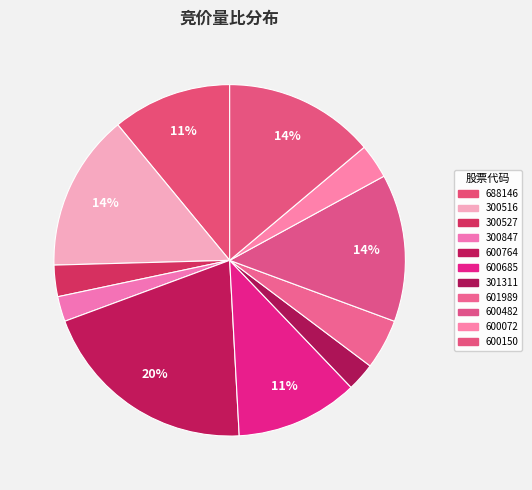

Count the number of slices in the pie.

11